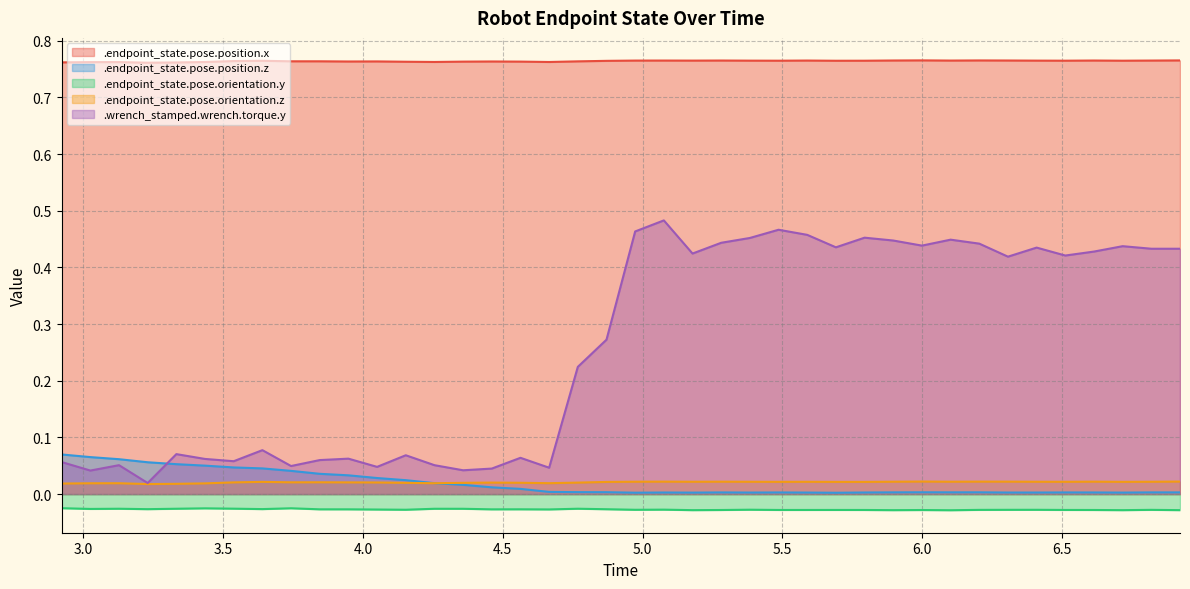

In .endpoint_state.pose.orientation.y, how many points are lower than both neighbors (excluding endpoints)?

12